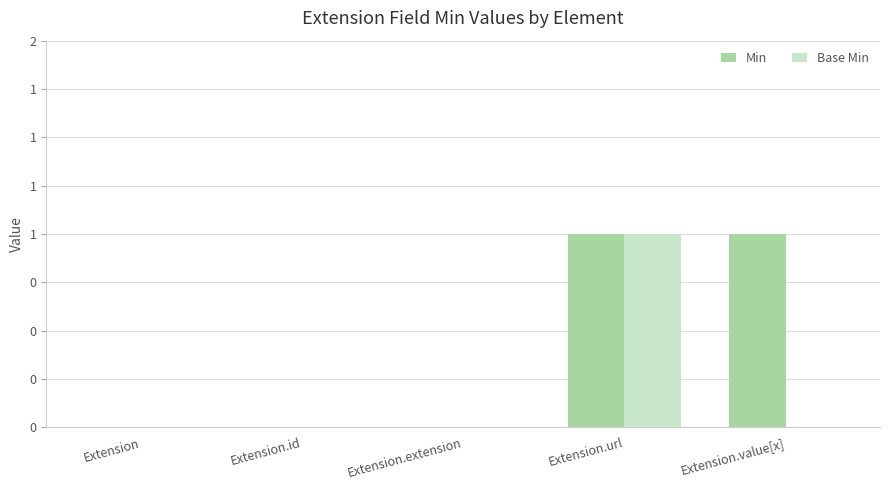

Reading left to right, what are all the values shown in this chart?

Min: Extension=0	Extension.id=0	Extension.extension=0	Extension.url=1	Extension.value[x]=1
Base Min: Extension=0	Extension.id=0	Extension.extension=0	Extension.url=1	Extension.value[x]=0